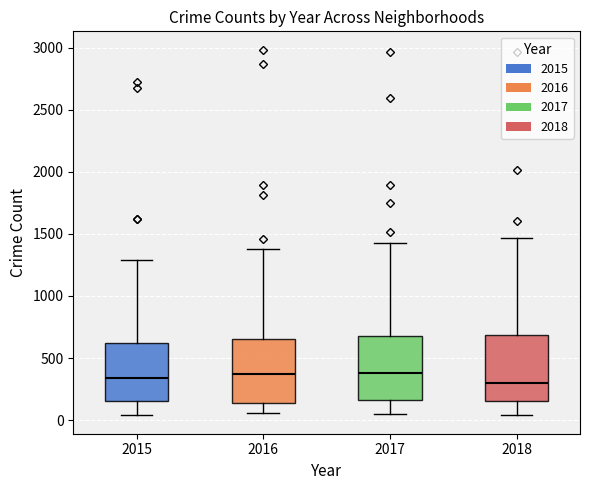

Reading left to right, transcribe this box plot: for each box, give where its median line is, the range the box spans, and where its two whiskers end, as read against the y-axis. The values are not printed on the chart, so give them approximately, as read against the axis.

2015: median 350, box 150 to 600, whiskers 50 to 1300
2016: median 400, box 150 to 650, whiskers 50 to 1400
2017: median 400, box 150 to 700, whiskers 50 to 1400
2018: median 300, box 150 to 700, whiskers 50 to 1450